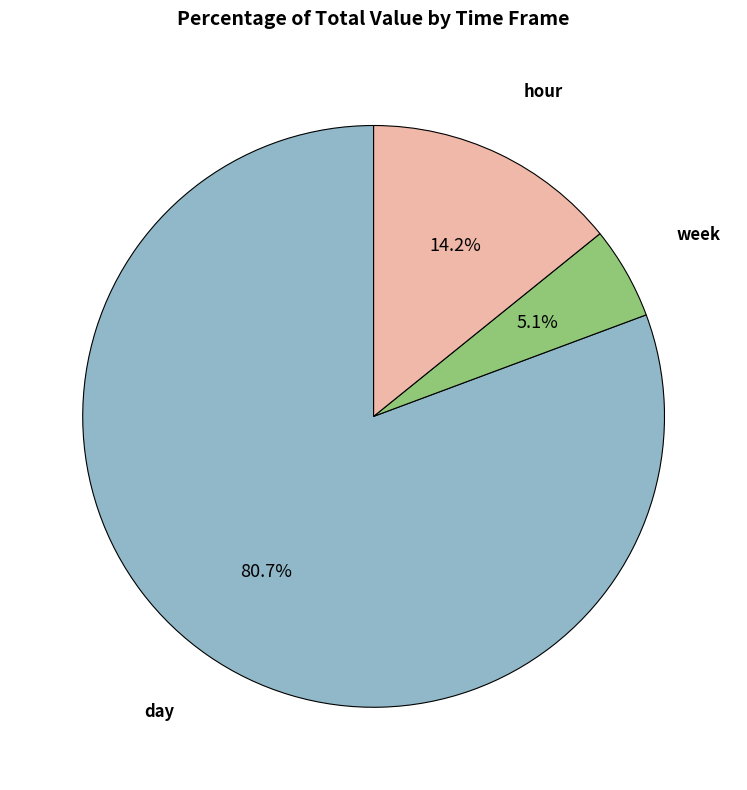

How many segments does this pie chart have?

3